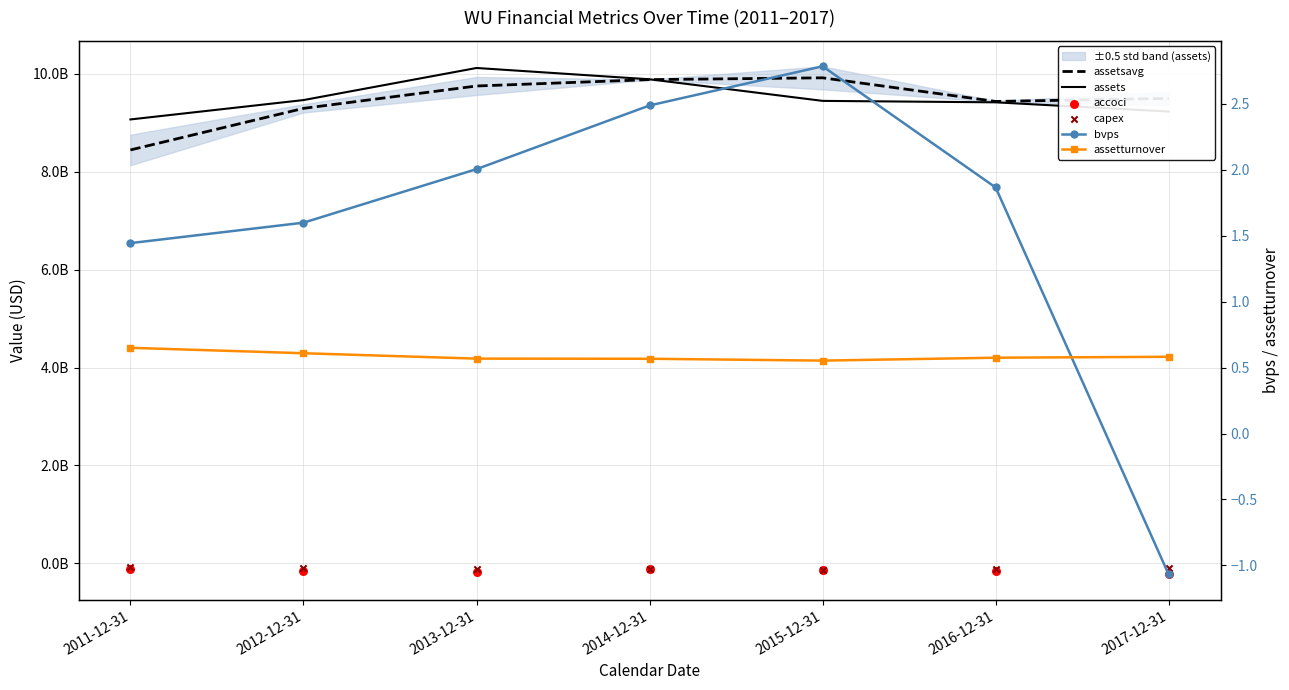

Which series reaches the minimum Y coordinate?

accoci